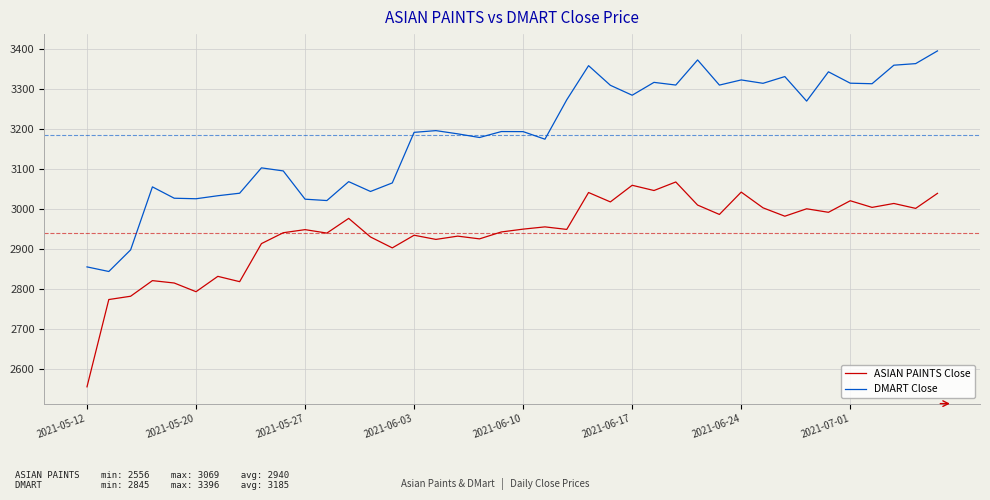

List the series in order of their peak value, lowest first.

ASIAN PAINTS Close, DMART Close